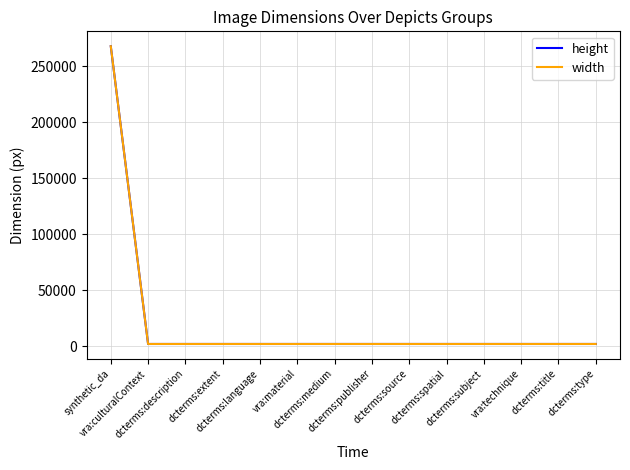

What is the value of the width point at the 6th from the left?

2000